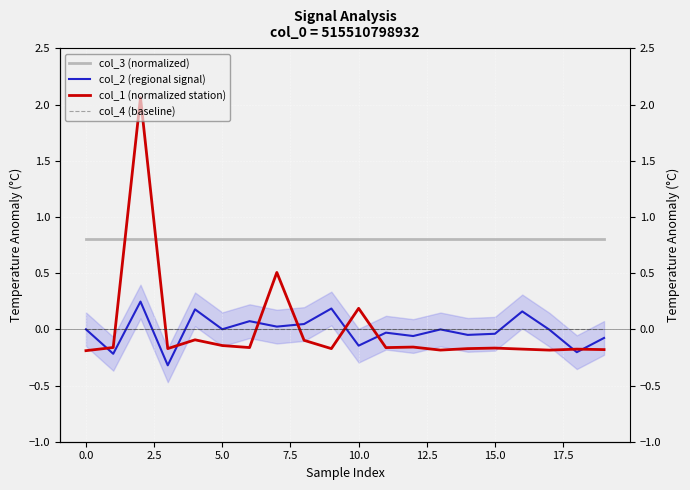

How many interior local peaks does the col_2 (regional signal) series have?

7